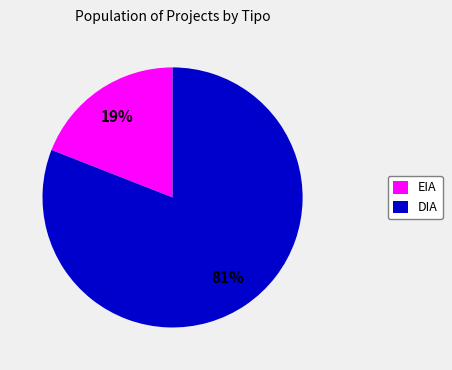

To the nearest percent, what is the average slice percentage?

50%